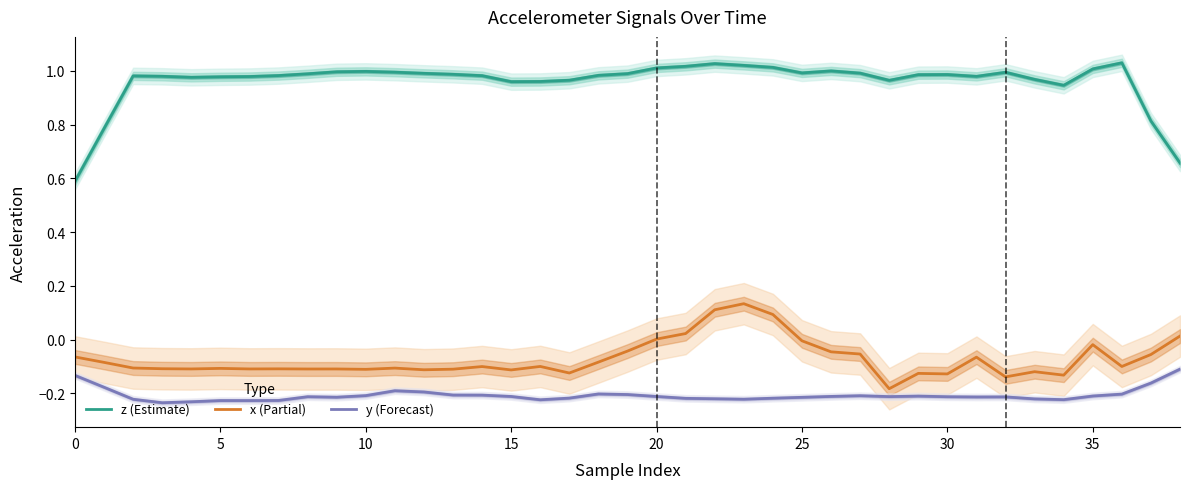

Is this an area chart (filled region under the line)?

No